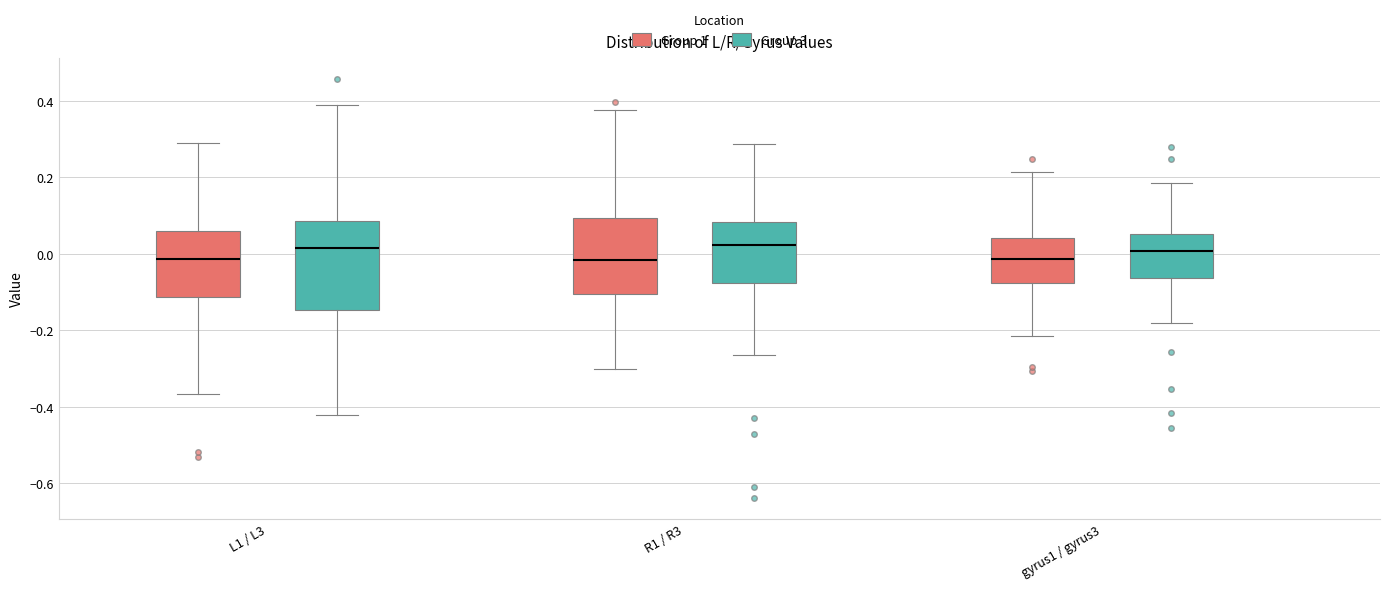

Where is the upper edge of the box for L1 / L3 (Group 3) on the y-axis? The values are not printed on the chart, so give them approximately, as read against the axis.

0.08